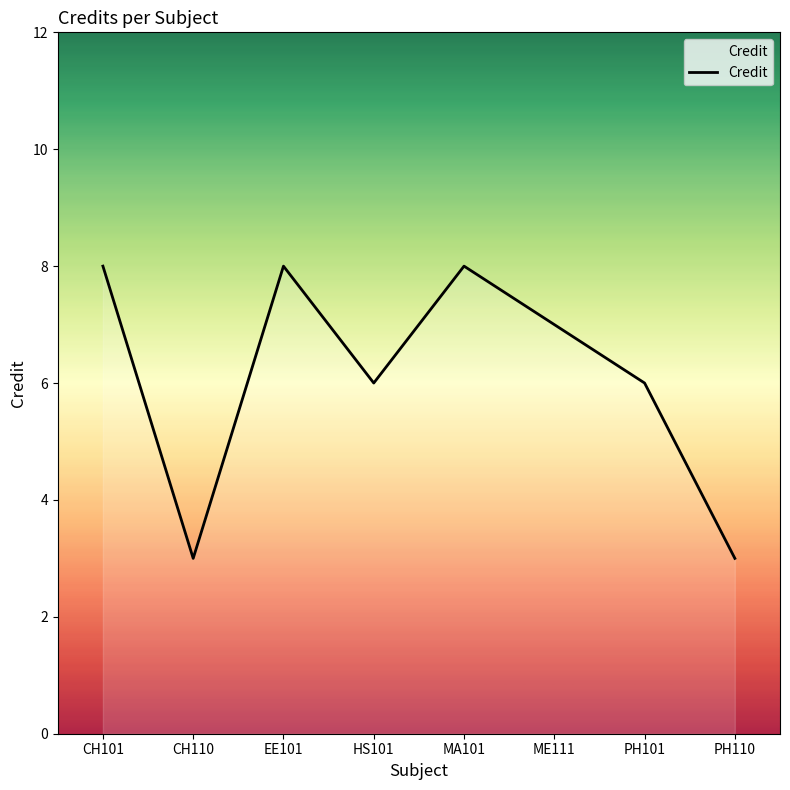

Does the chart display data point markers on the line(s)?

No